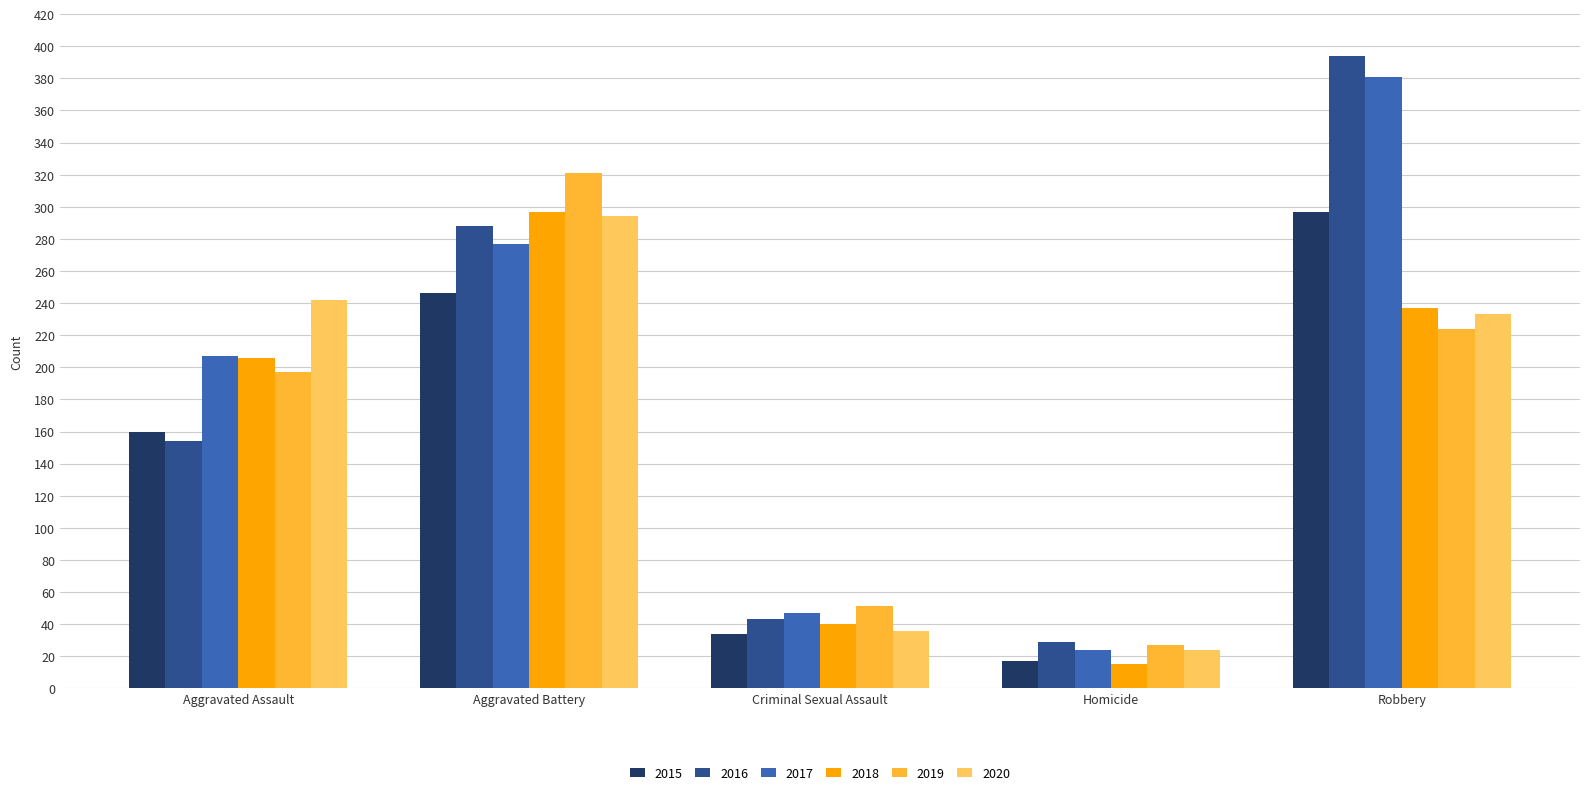

List the labels in order of 2020 value, smallest first.

Homicide, Criminal Sexual Assault, Robbery, Aggravated Assault, Aggravated Battery